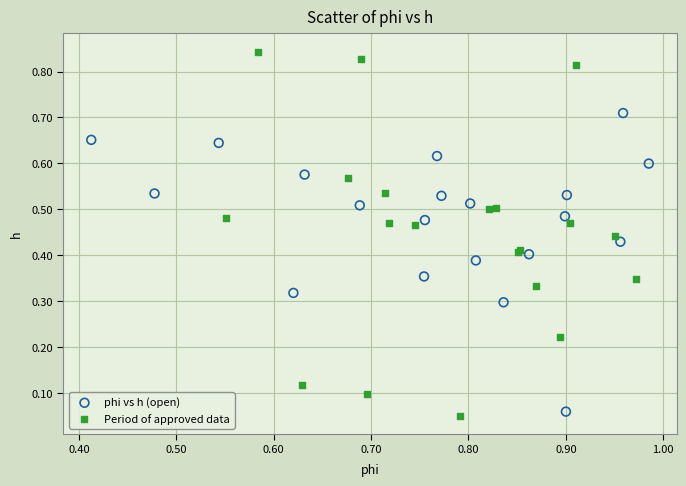

Which series has the widest spread of Y values?

Period of approved data